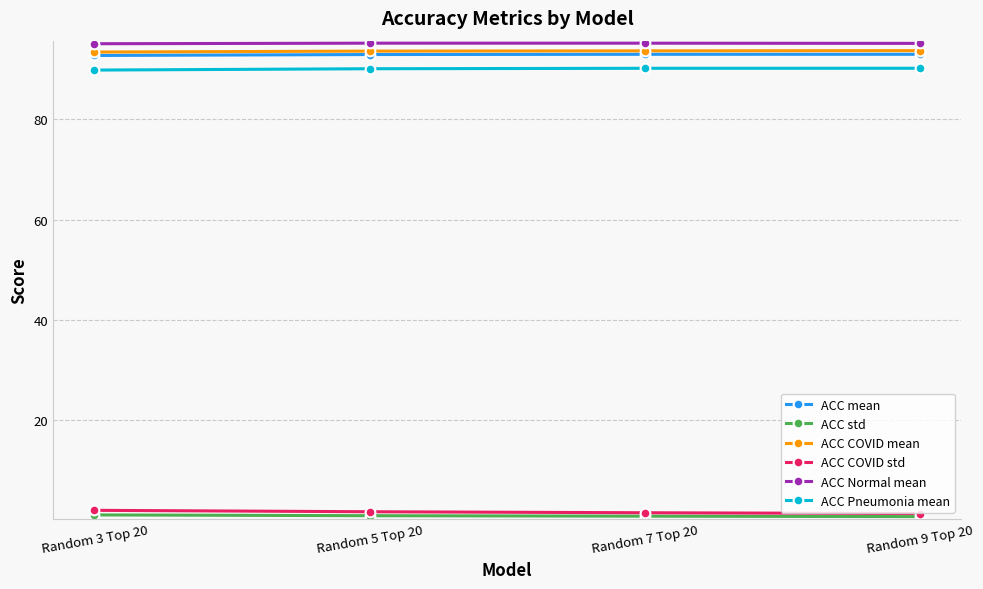

What is the label of the 3rd point from the right?

Random 5 Top 20